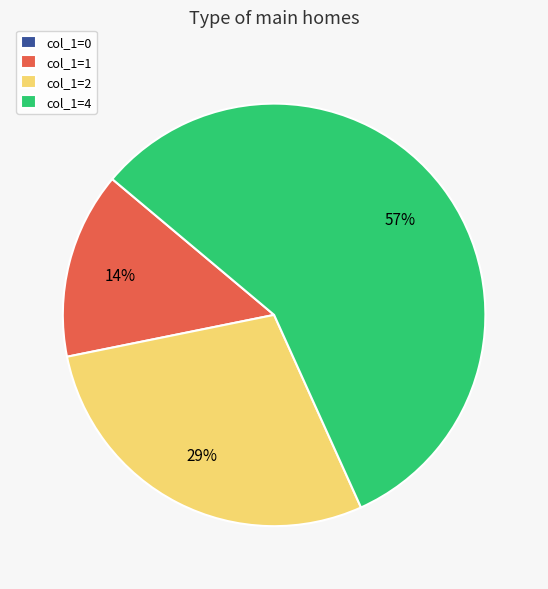

Does any single category account for the majority?

Yes